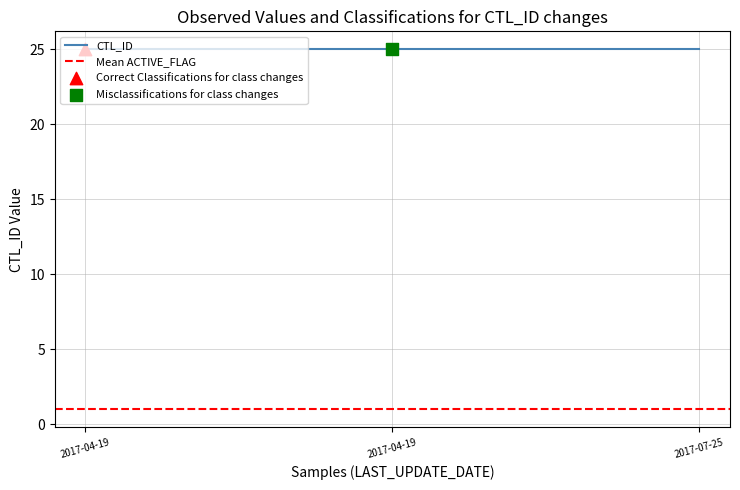

What is the total value across all series at 2017-04-19 03:33:10?

26